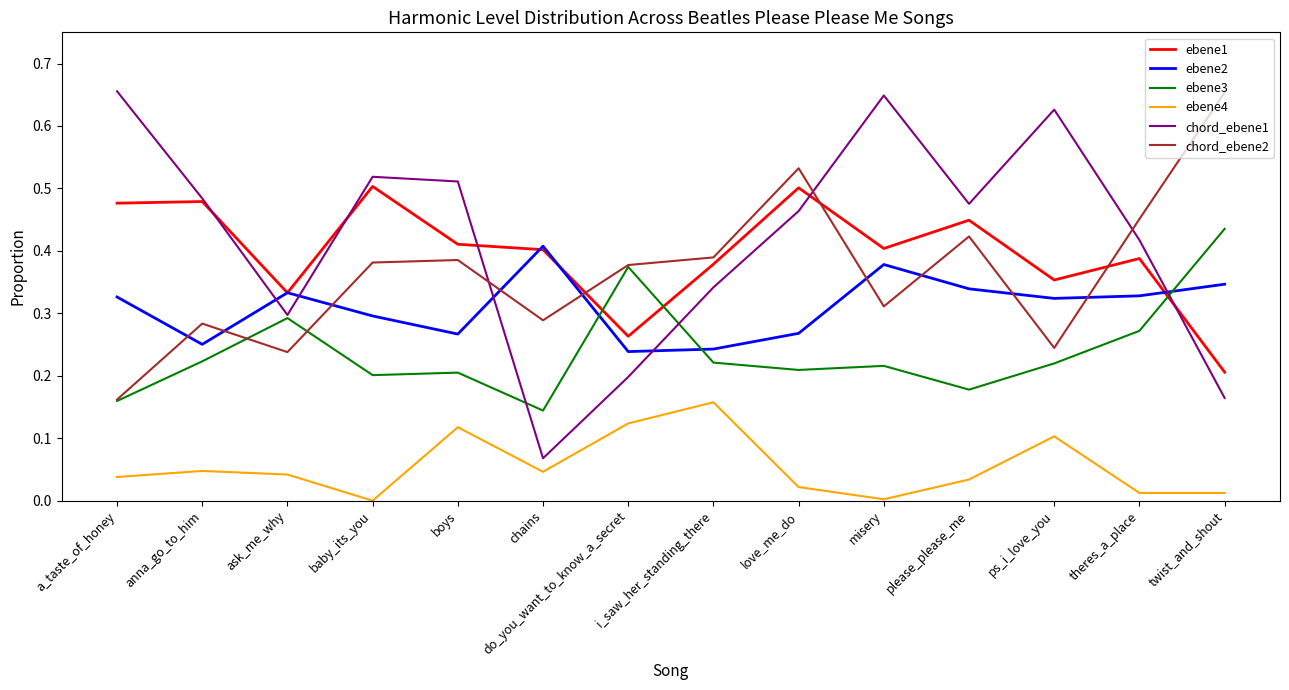

True or false: chord_ebene2 has a value of 0.1 at i_saw_her_standing_there.

False